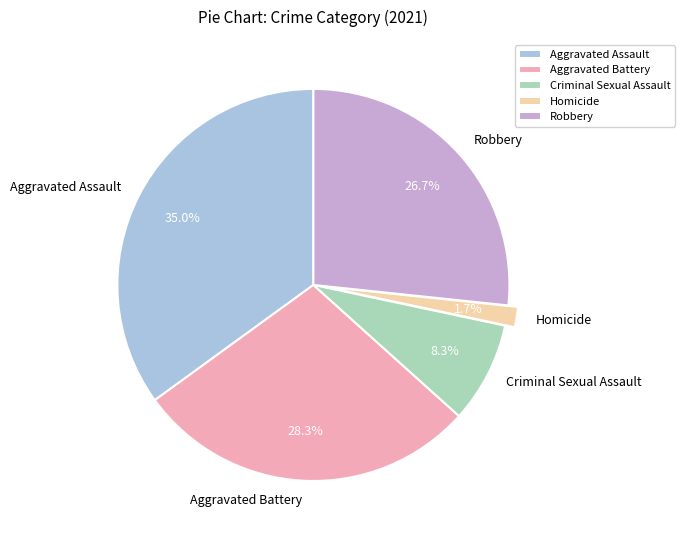

What is the smallest slice in the pie chart?

Homicide